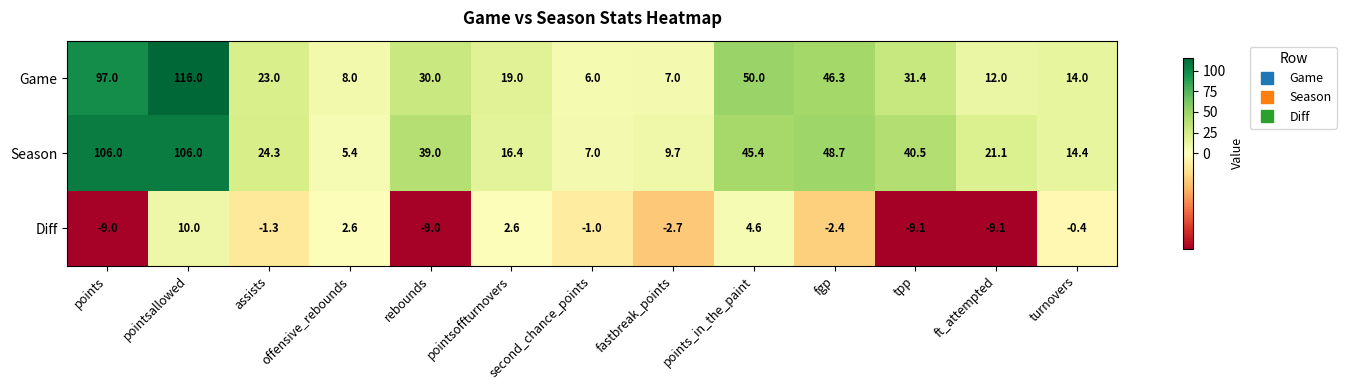

List the series in order of their peak value, highest first.

Game, Season, Diff